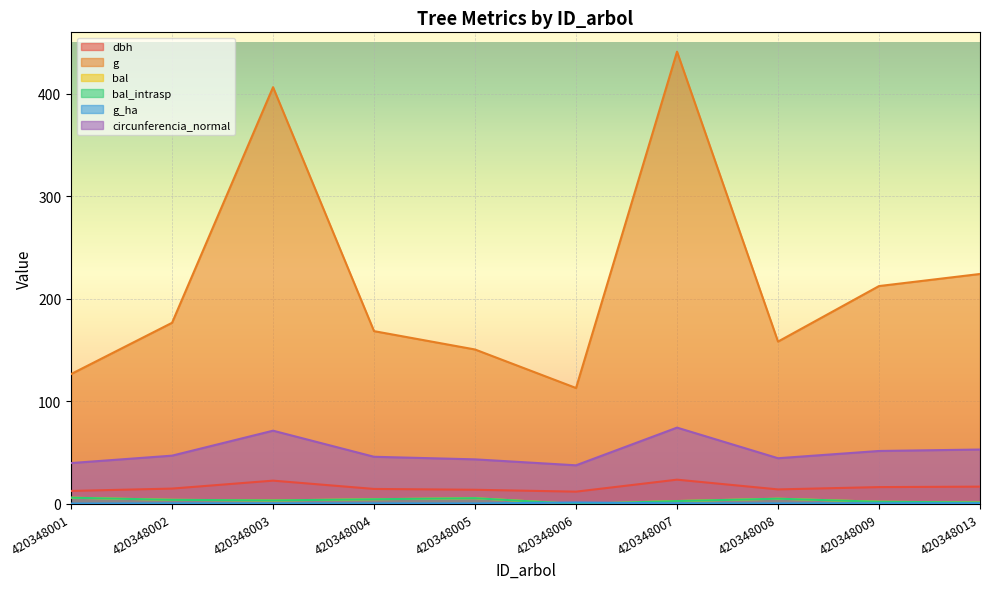

Which category has the highest value in the g_ha series?

420348006